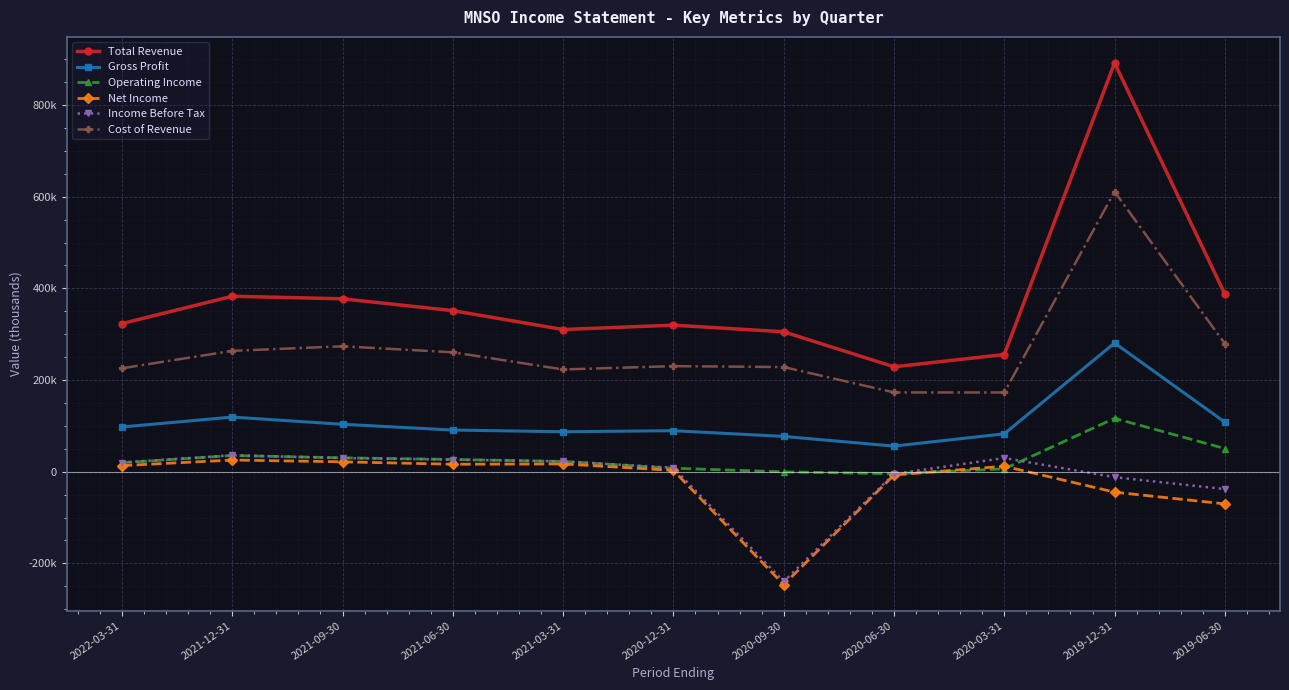

What is the highest value of the Operating Income series?

116500